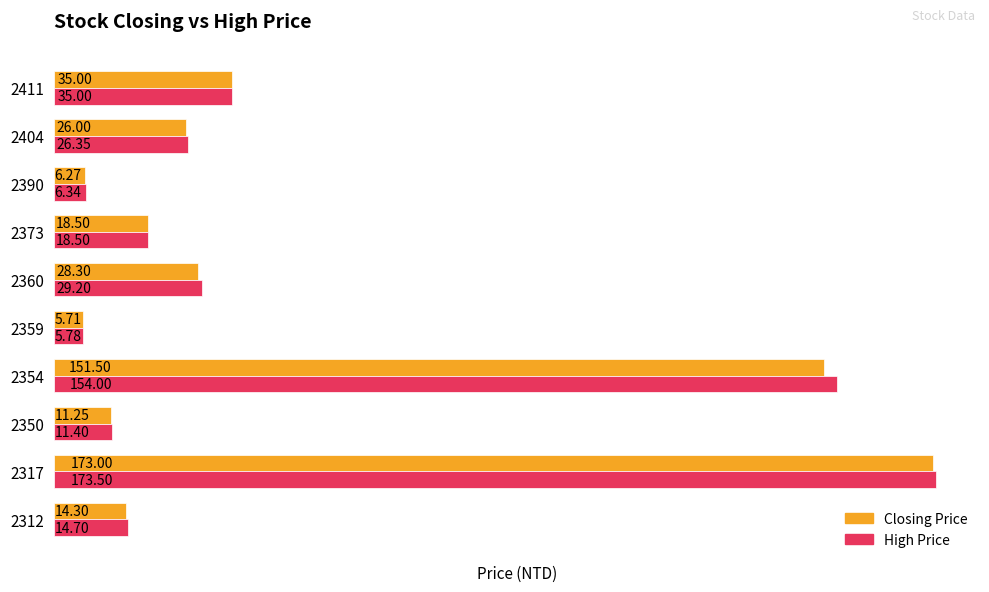

Which series has the largest total across all categories?

High Price